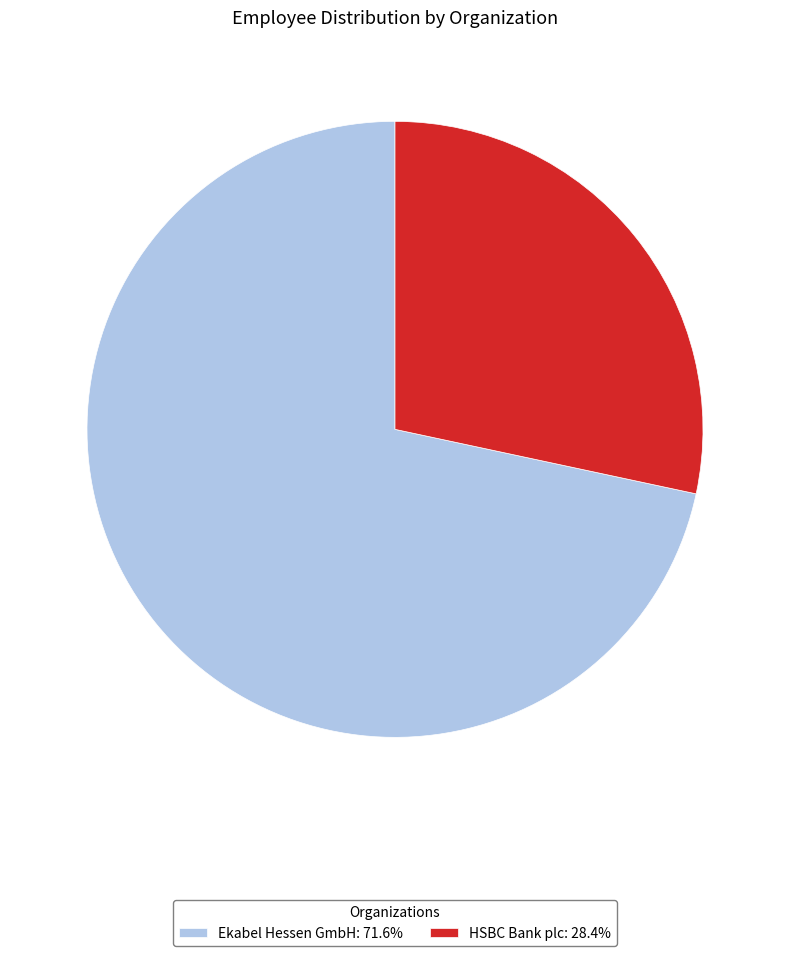

Do Ekabel Hessen GmbH: 71.6% and HSBC Bank plc: 28.4% together represent more than half of the pie?

Yes